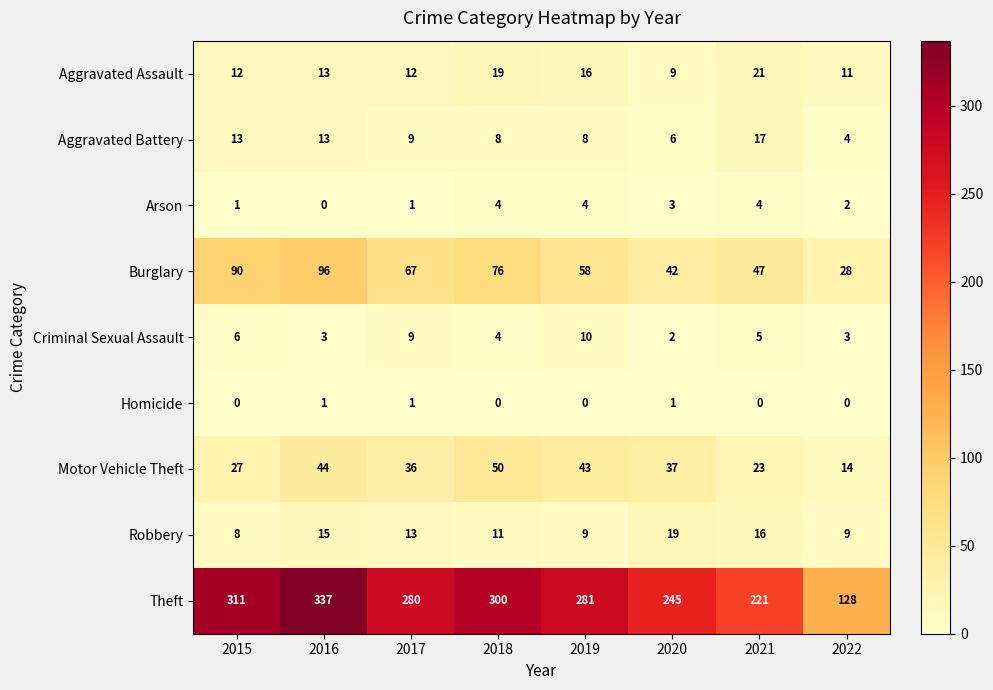

What is the difference between the second highest and minimum values in the Aggravated Battery series?

9